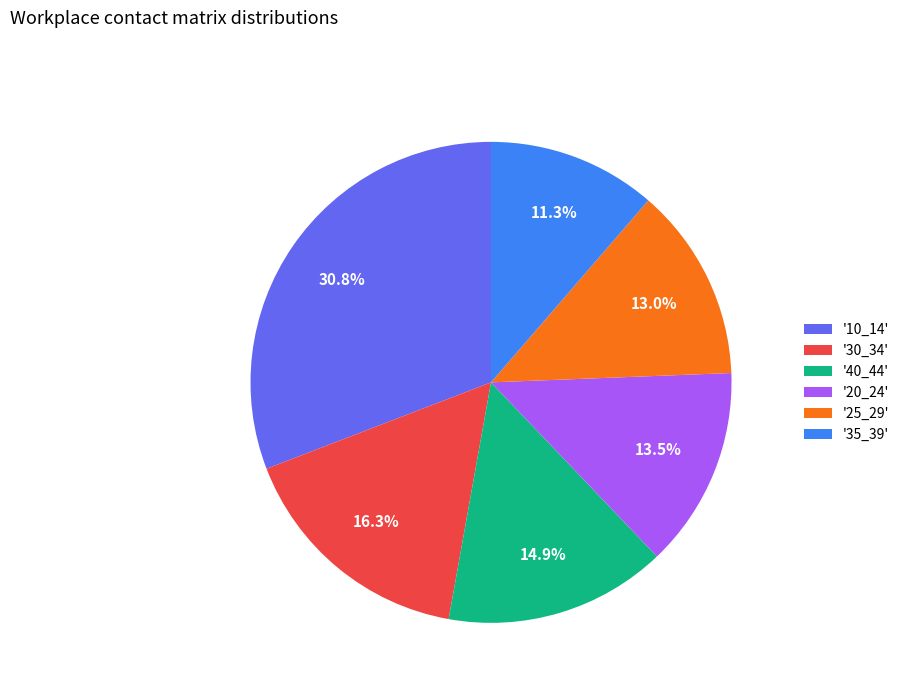

Between '25_29' and '40_44', which is larger?

'40_44'